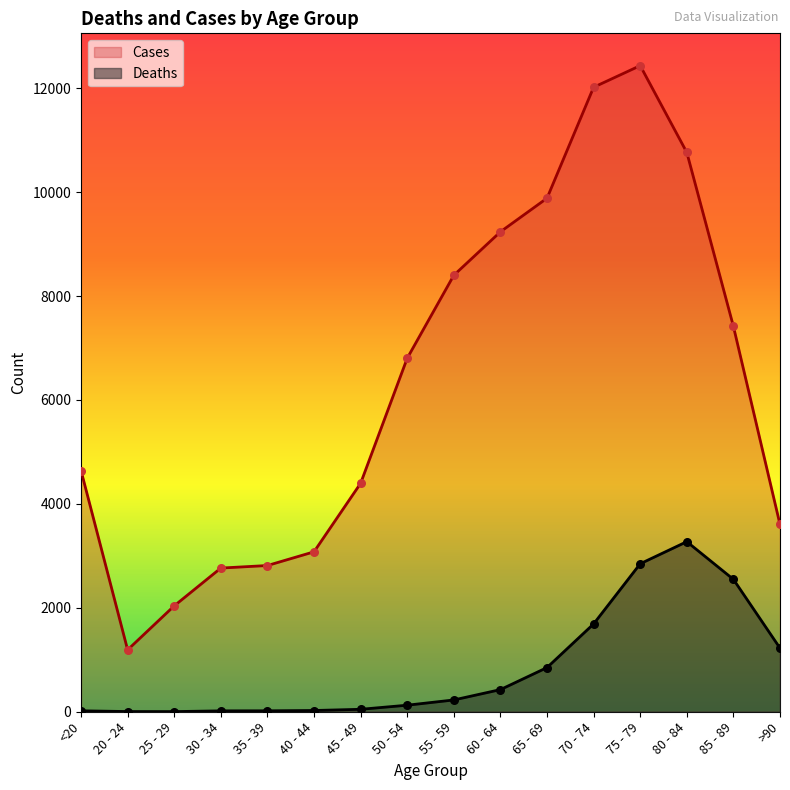

What is the total value across all series at 45 - 49?

4443